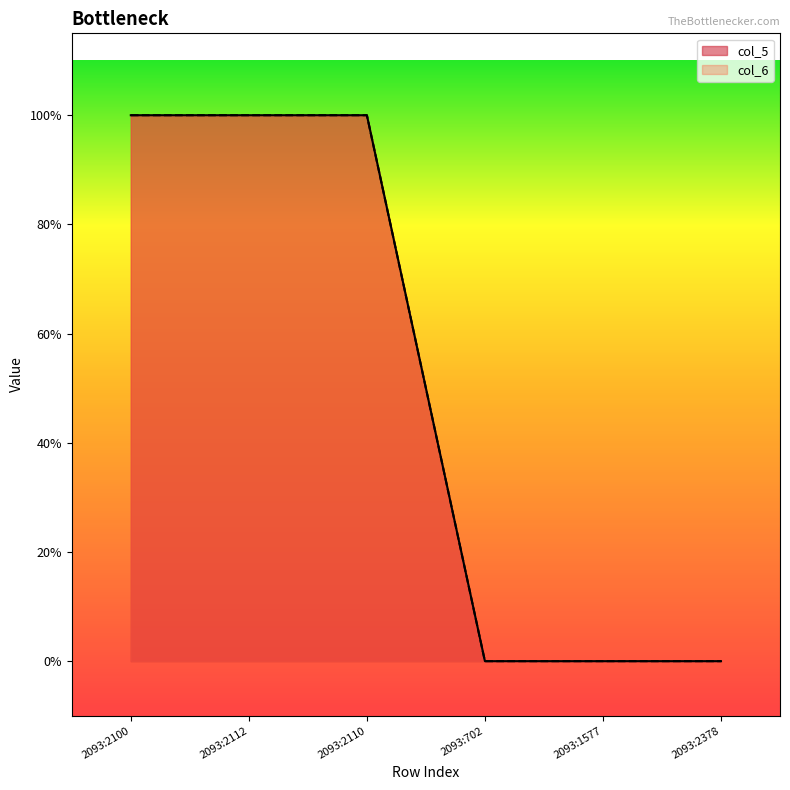

How many categories are shown in the chart?

6